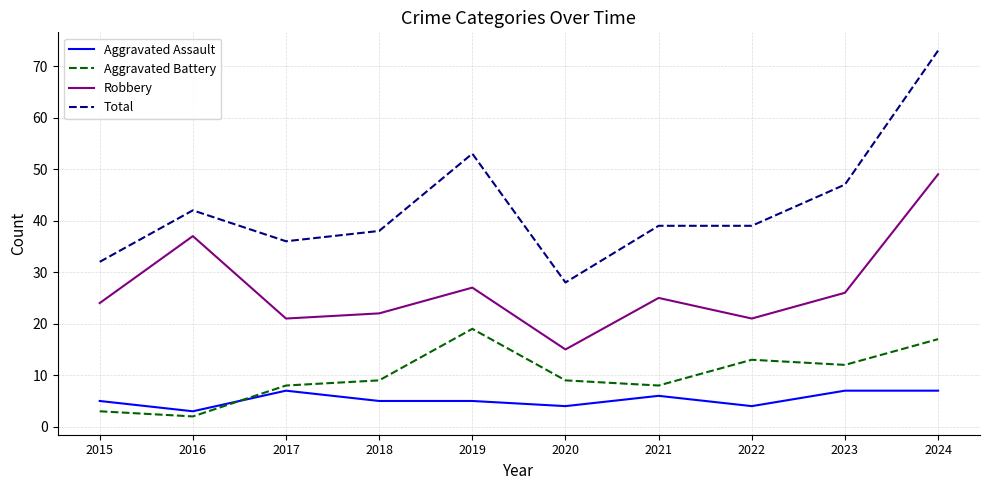

The value of Total at 2016 is 42. True or false?

True